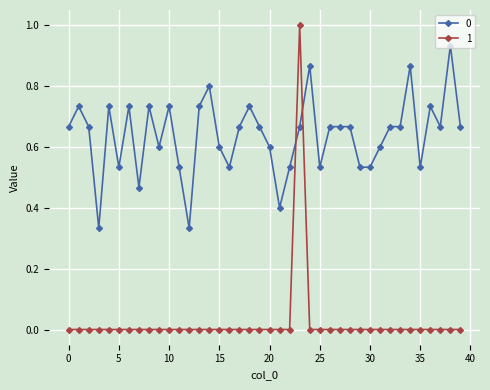

Rank the series by their average value, from highest to lowest.

0, 1